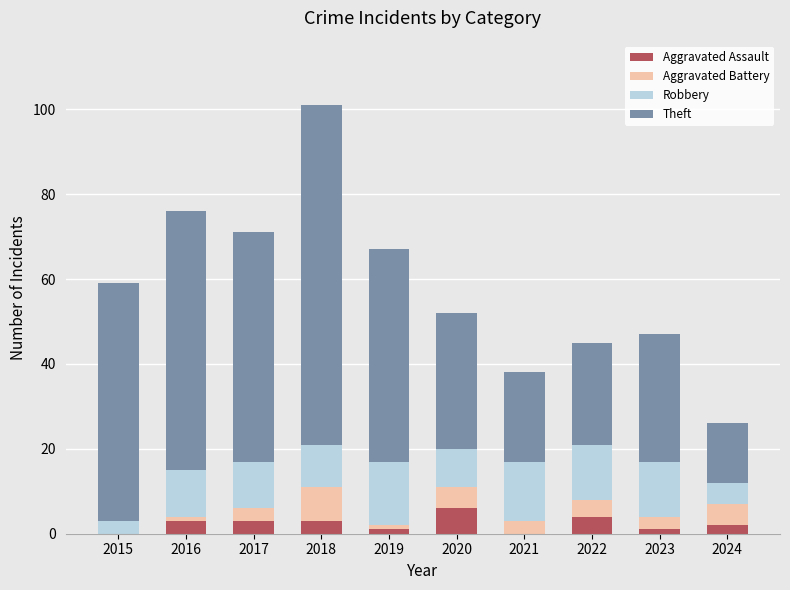

At which category is the sum across all series the highest?

2018